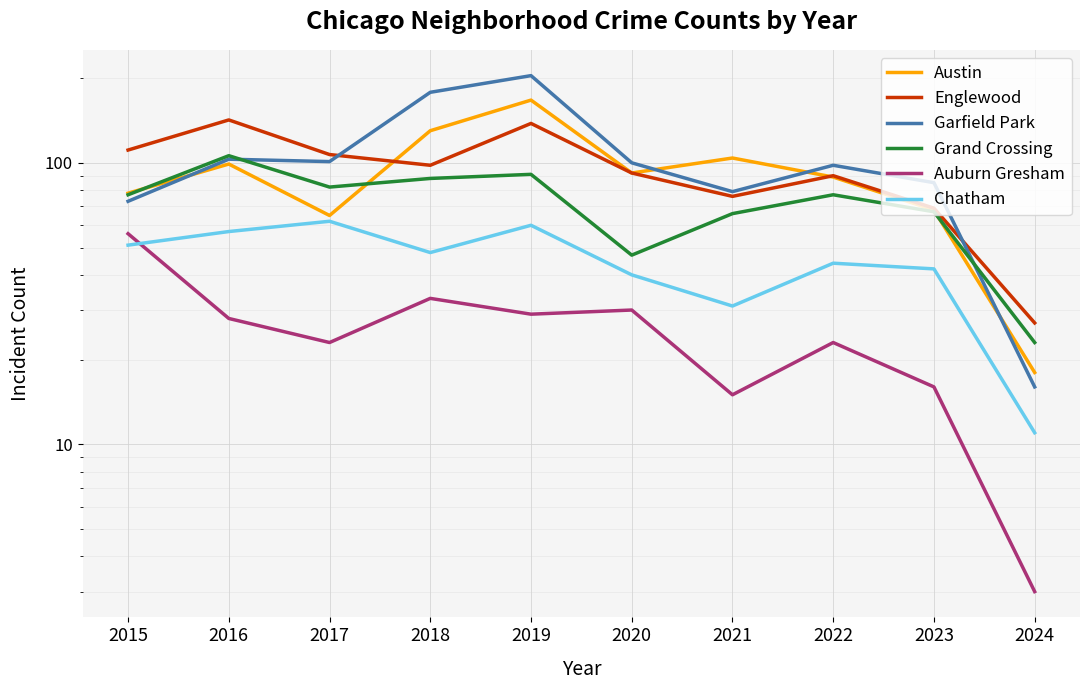

Reading left to right, transcribe all the data shown in this chart.

Austin: 2015=78	2016=99	2017=65	2018=130	2019=167	2020=92	2021=104	2022=89	2023=68	2024=18
Englewood: 2015=111	2016=142	2017=107	2018=98	2019=138	2020=92	2021=76	2022=90	2023=69	2024=27
Garfield Park: 2015=73	2016=103	2017=101	2018=178	2019=204	2020=100	2021=79	2022=98	2023=85	2024=16
Grand Crossing: 2015=77	2016=106	2017=82	2018=88	2019=91	2020=47	2021=66	2022=77	2023=67	2024=23
Auburn Gresham: 2015=56	2016=28	2017=23	2018=33	2019=29	2020=30	2021=15	2022=23	2023=16	2024=3
Chatham: 2015=51	2016=57	2017=62	2018=48	2019=60	2020=40	2021=31	2022=44	2023=42	2024=11